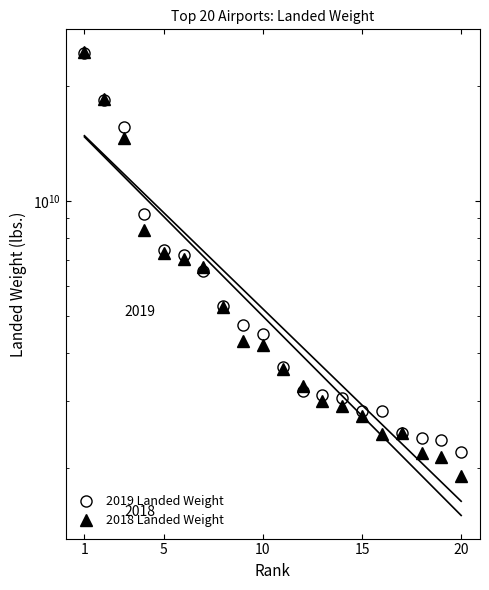

Does the chart display data point markers on the line(s)?

No